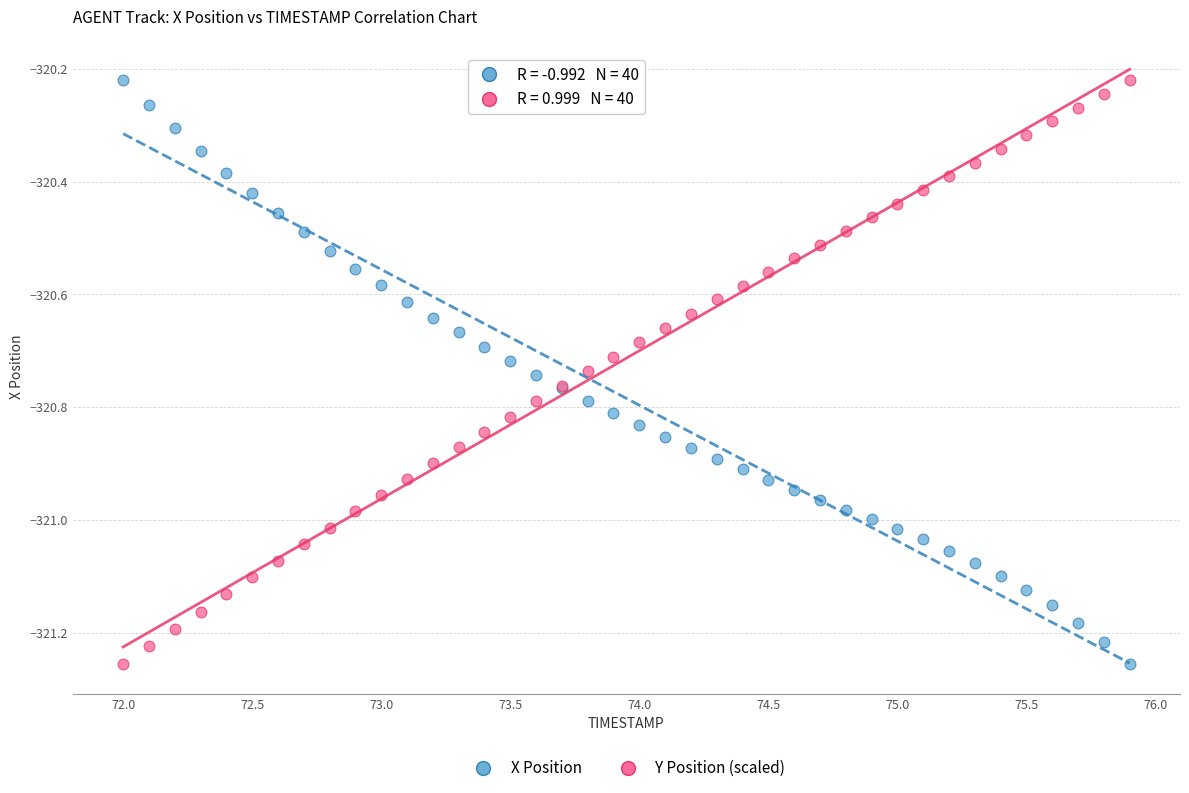

What is the X range (max minus min) for the scatter plot?

3.9